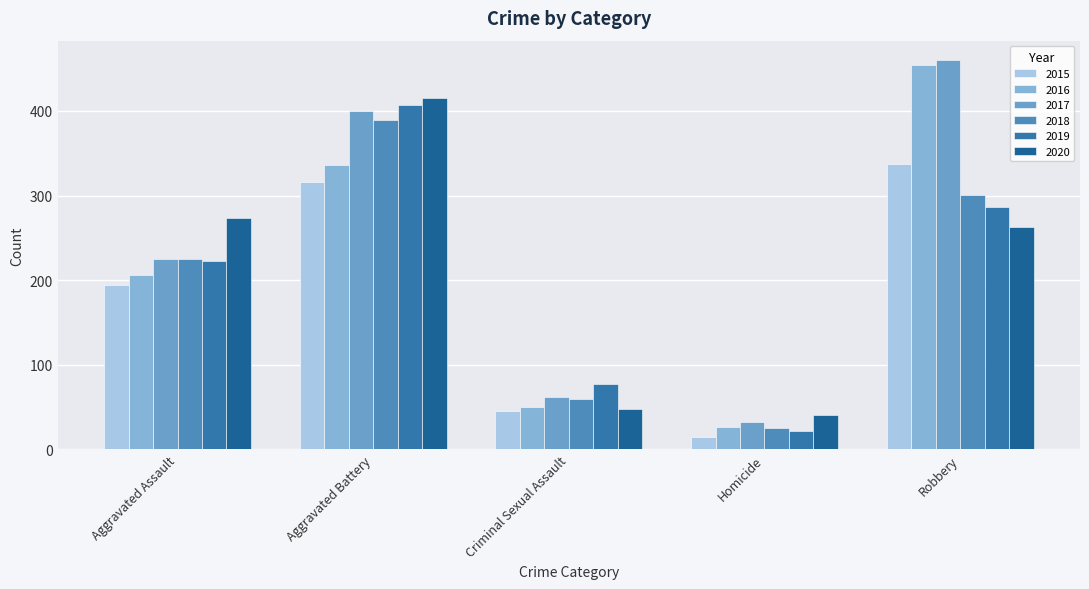

List the series in order of their peak value, highest first.

2017, 2016, 2020, 2019, 2018, 2015